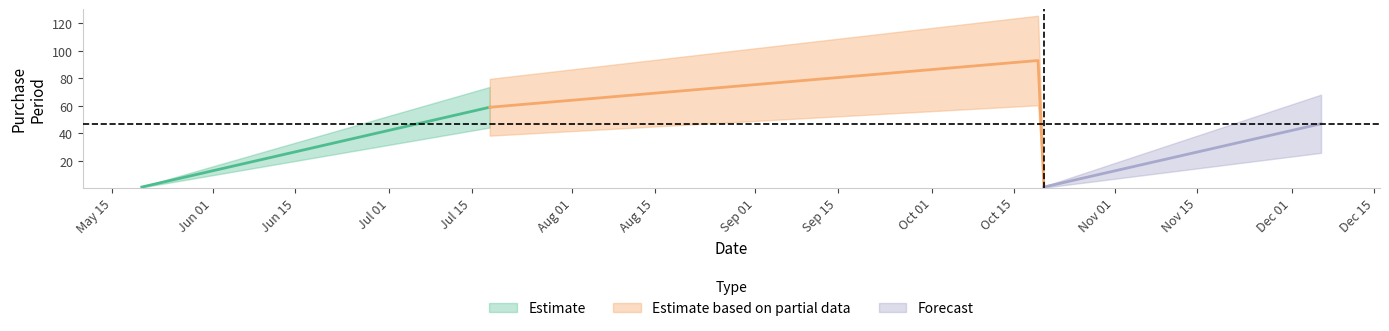

Reading left to right, what are all the values shown in this chart?

1	59	93	1	47